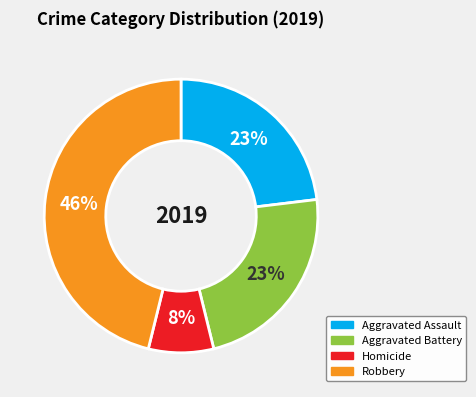

To the nearest percent, what is the combined percentage of Homicide and Aggravated Battery?

31%